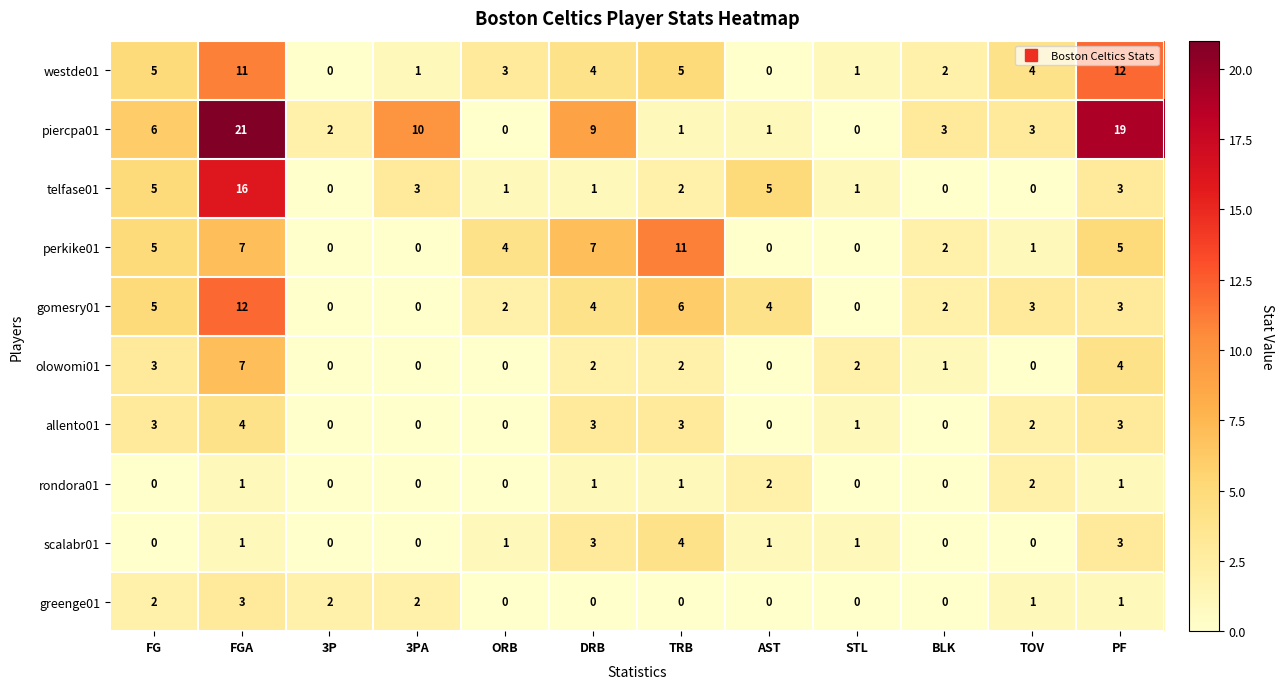

True or false: olowomi01 has a value of 0 at TOV.

True